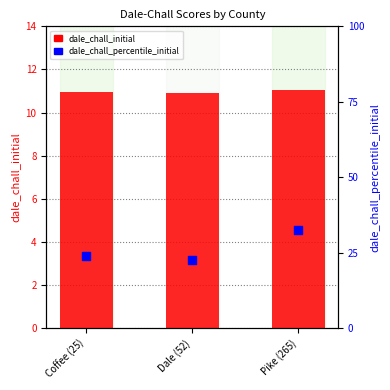

At how many categories does at least one series exceed 6?

3